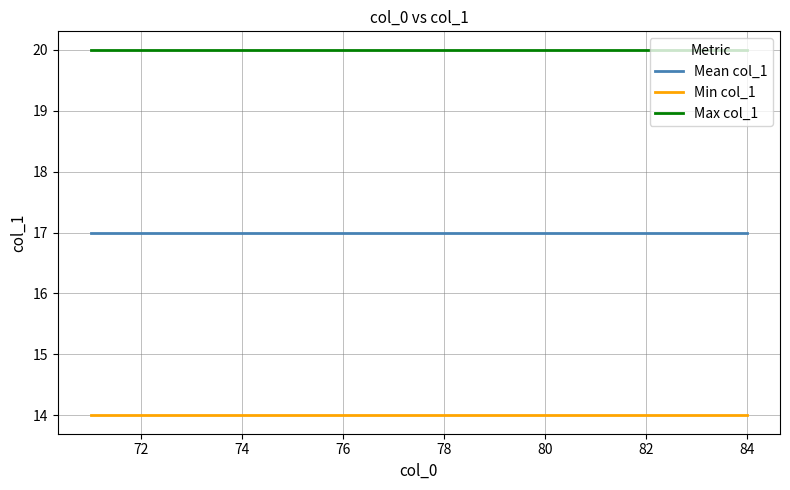

At how many categories does at least one series exceed 14?

14